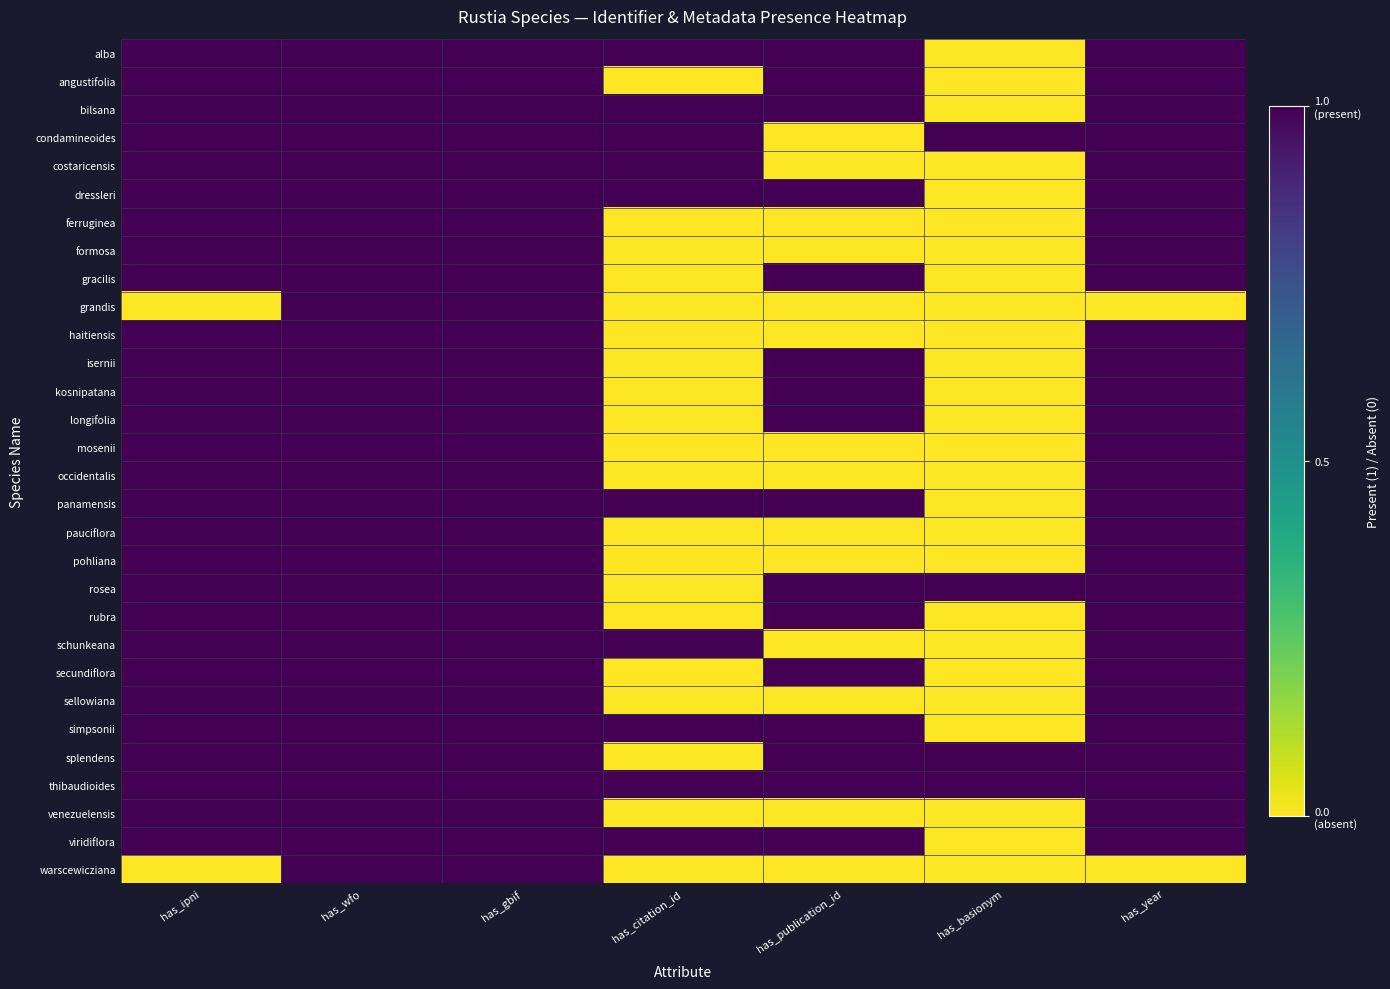

At how many categories does at least one series exceed 0?

7